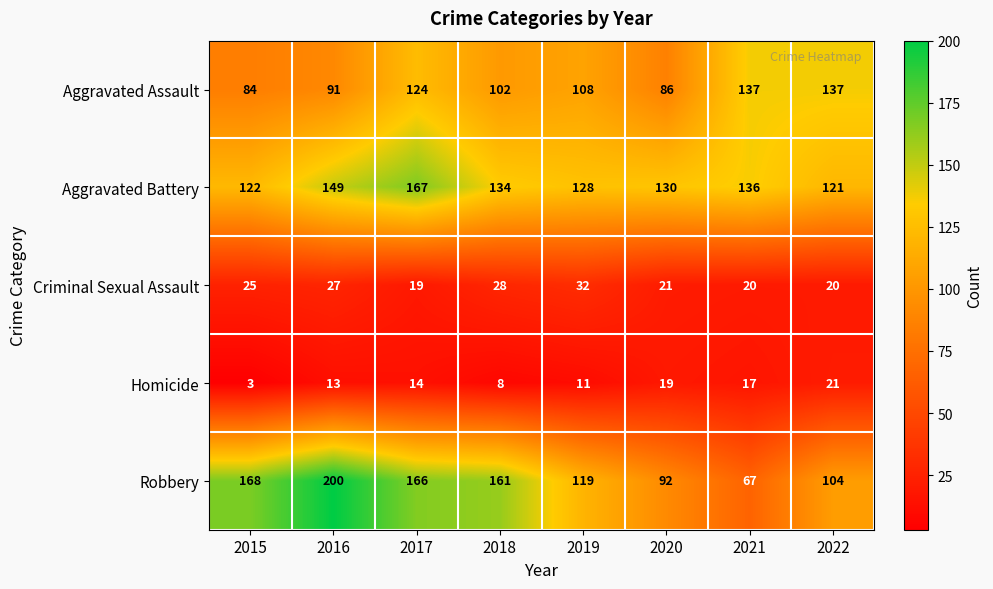

What is the difference between the second highest and second lowest values in the Aggravated Assault series?

51